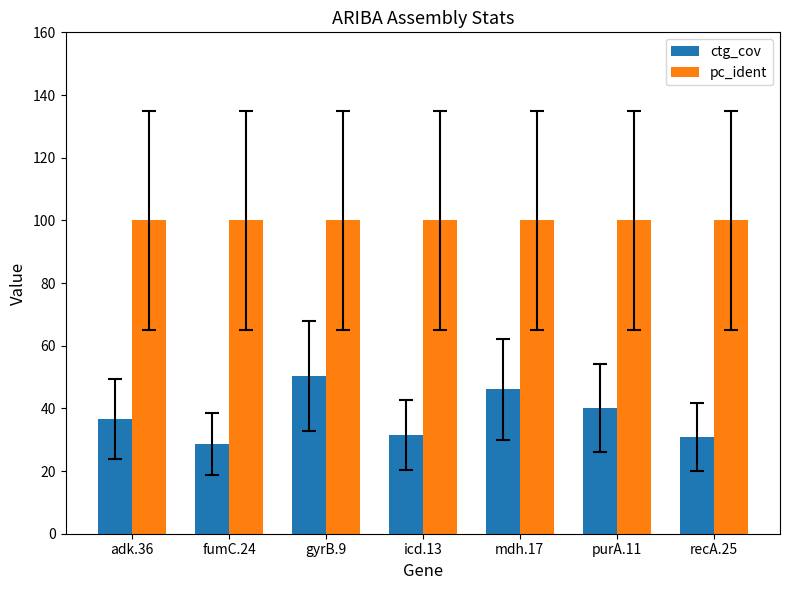

The value of pc_ident at fumC.24 is 100.0. True or false?

True